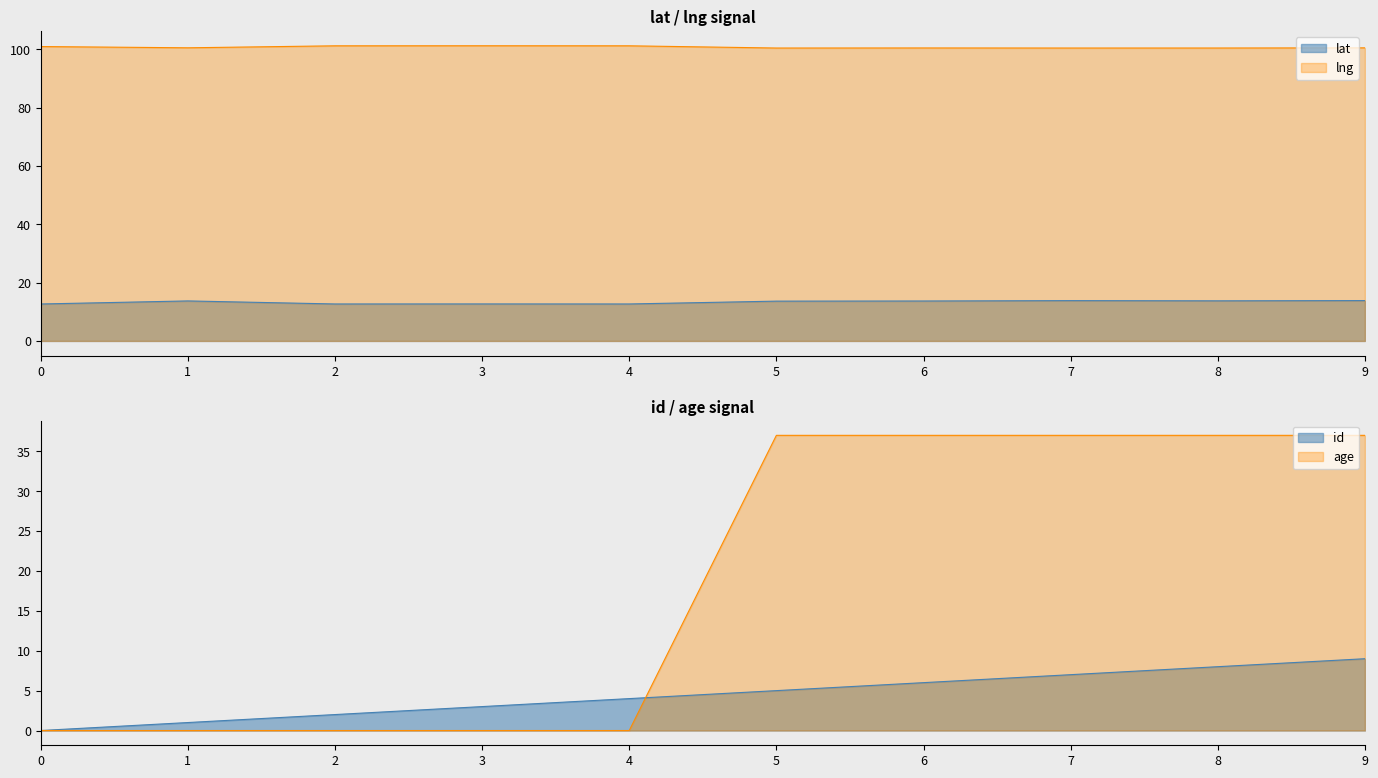

How many lines are shown in the chart?

4